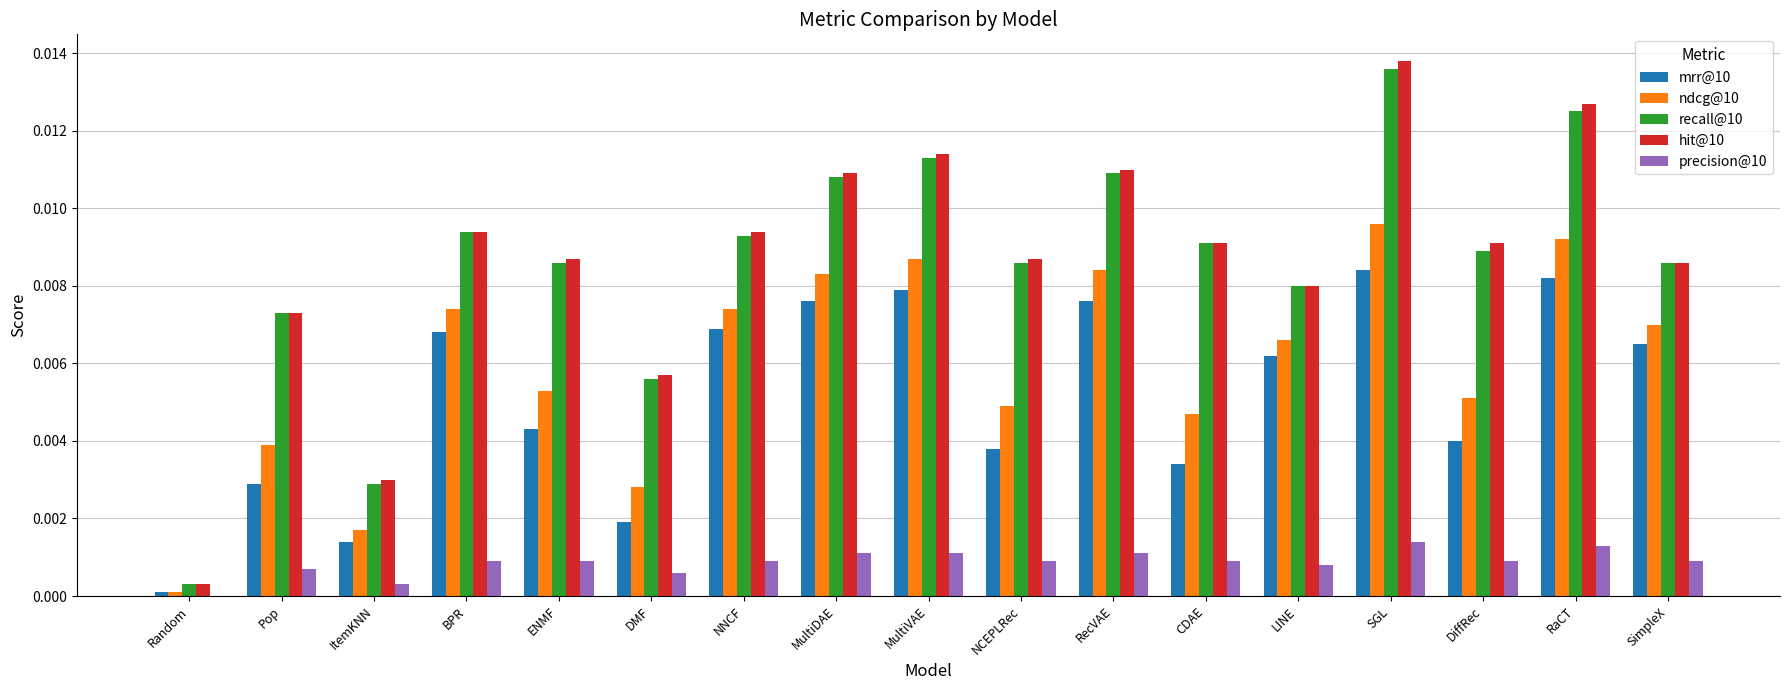

Count the number of categories in the chart.

17